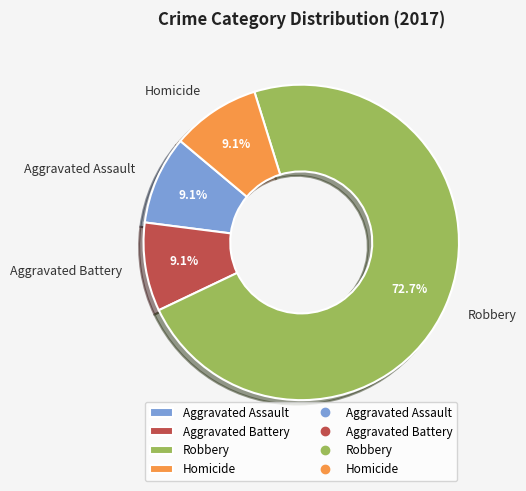

To the nearest percent, what portion does Robbery represent?

73%